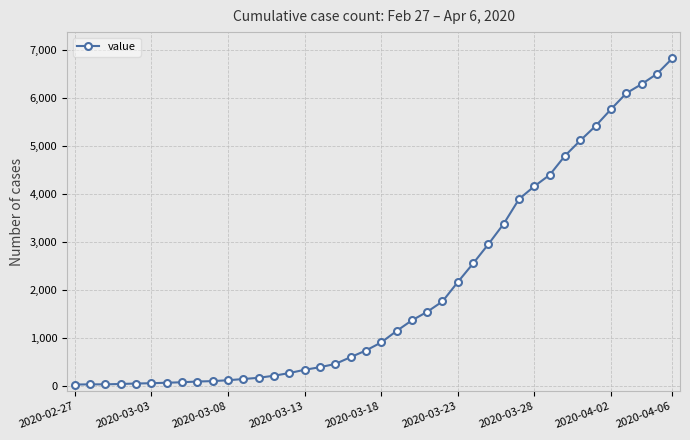

What is the average value?

2033